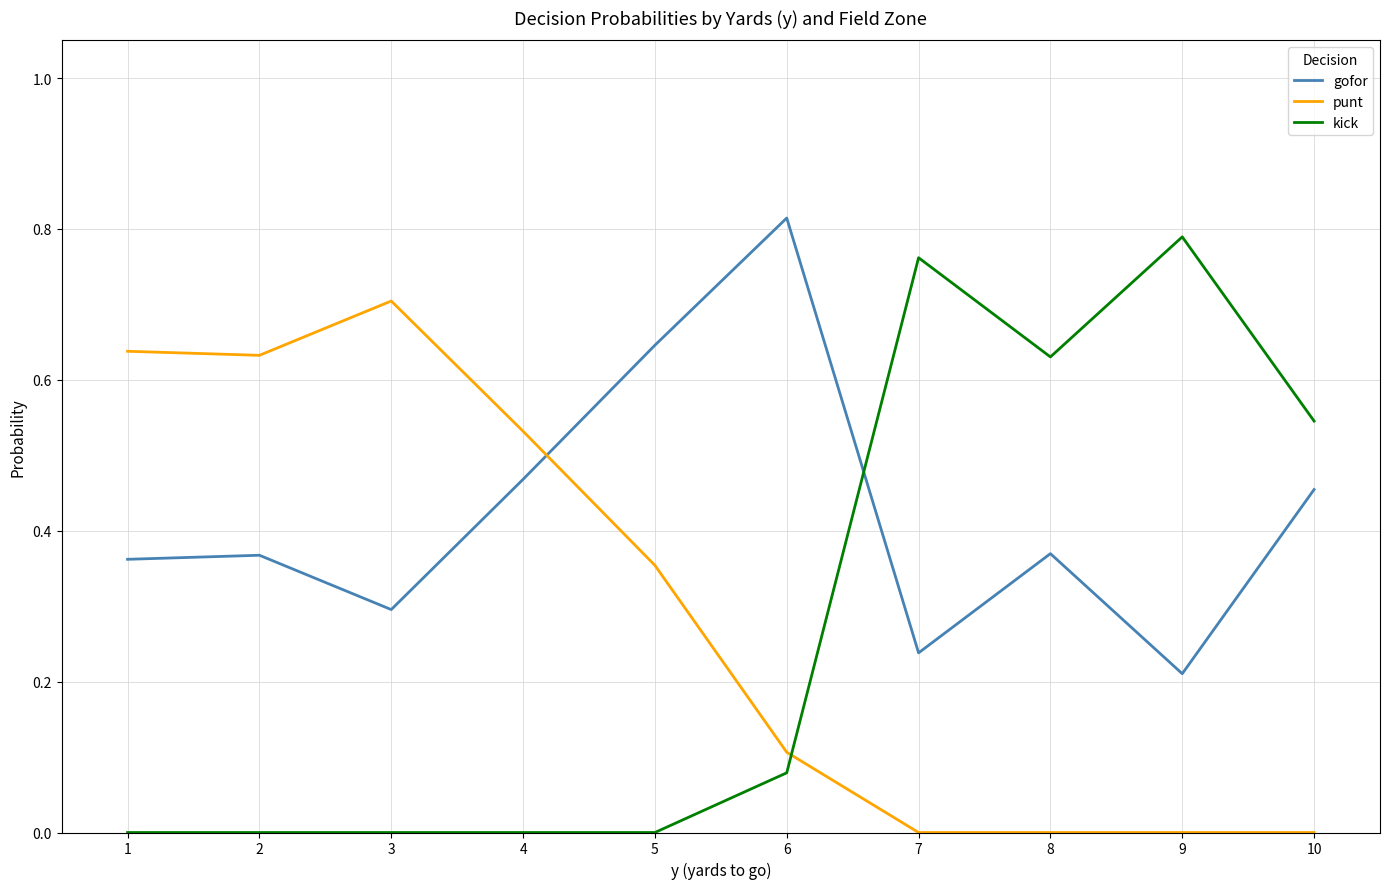

Which category has the highest value across all series?

6